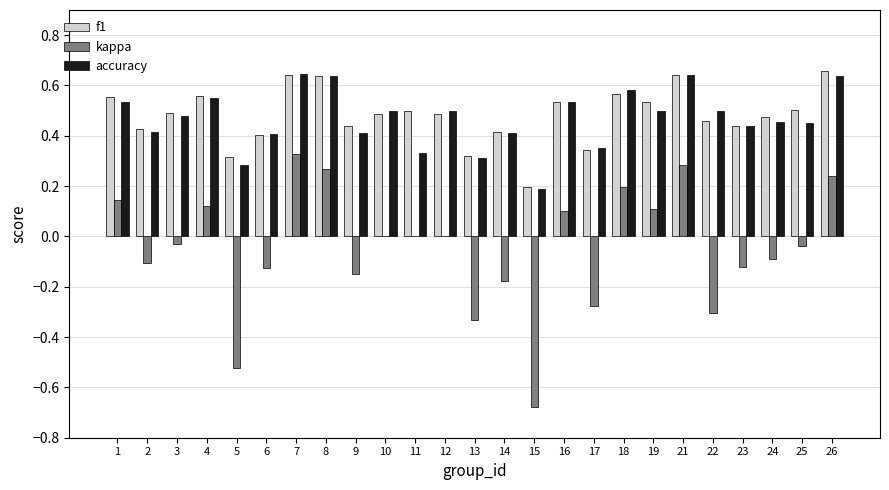

What is the sum of the f1 values at 9 and 17?

0.8